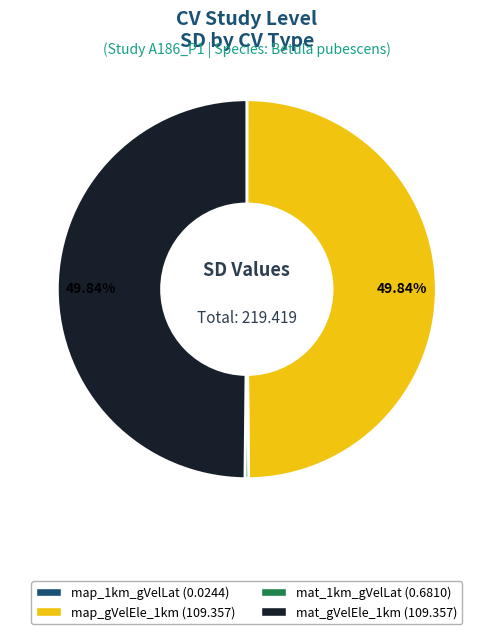

To the nearest percent, what portion does map_gVelEle_1km represent?

50%